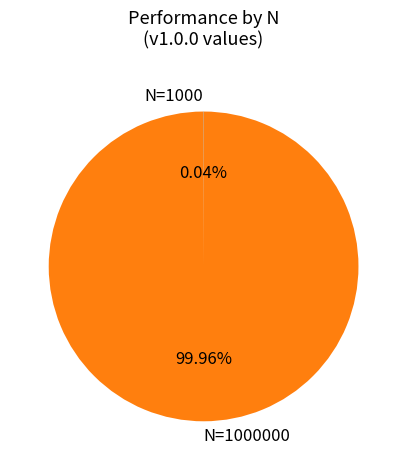

Is there any slice that represents more than half of the pie?

Yes